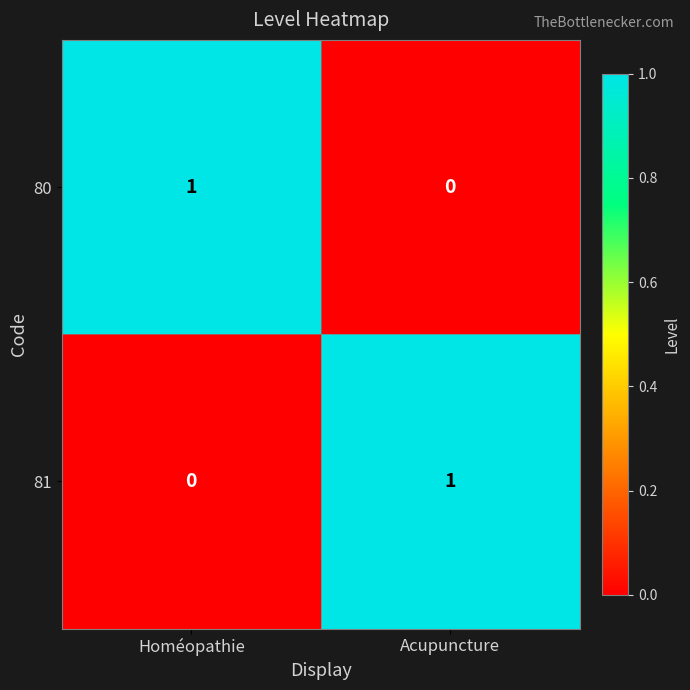

Reading left to right, what are all the values shown in this chart?

80: 1	0
81: 0	1